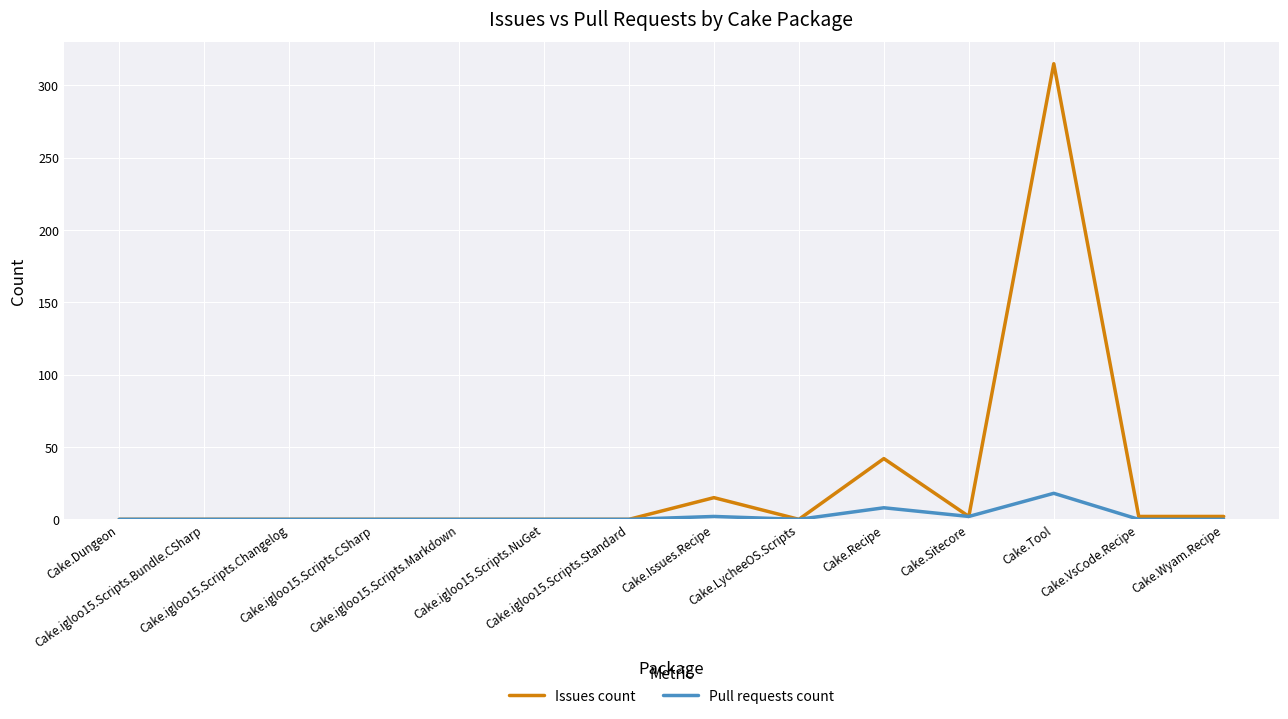

Does the chart have visible grid lines?

Yes